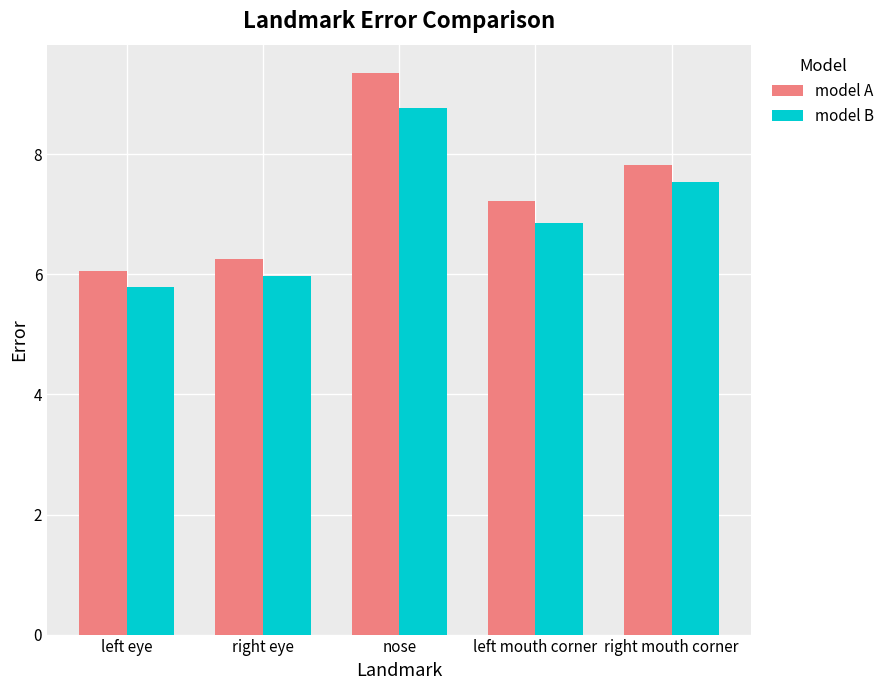

Reading left to right, what are all the values shown in this chart?

model A: left eye=6.1	right eye=6.3	nose=9.4	left mouth corner=7.2	right mouth corner=7.8
model B: left eye=5.8	right eye=6.0	nose=8.8	left mouth corner=6.9	right mouth corner=7.5